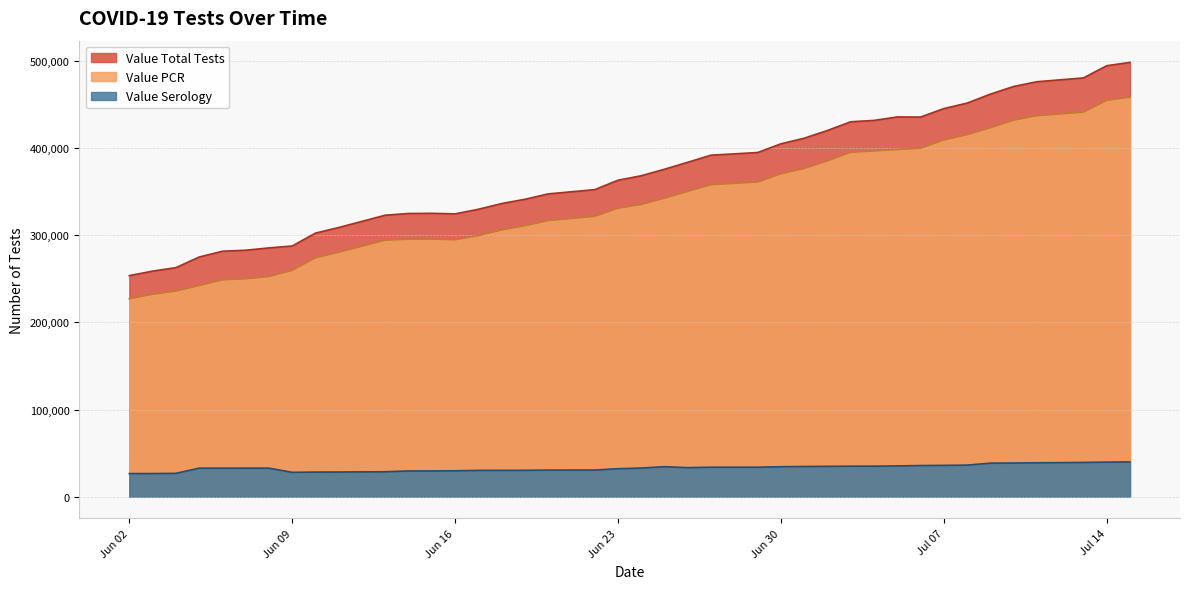

Which series has the largest range (max minus min)?

Value Total Tests